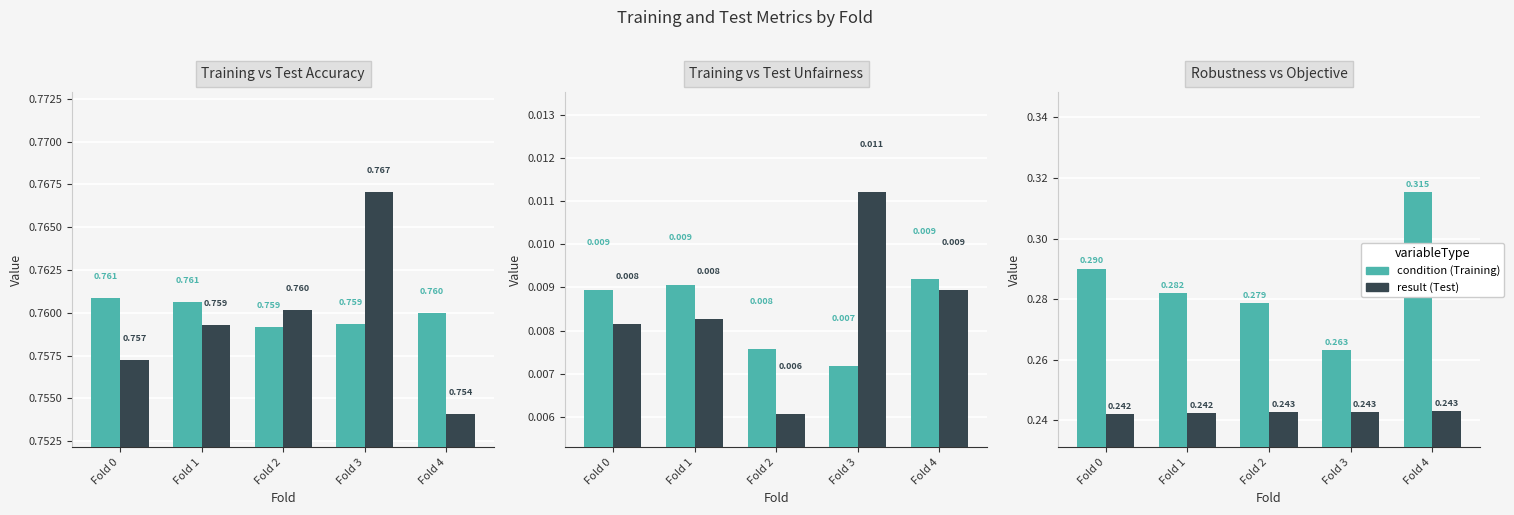

Where is Test unfairness nearest to the value 0?

Fold 2